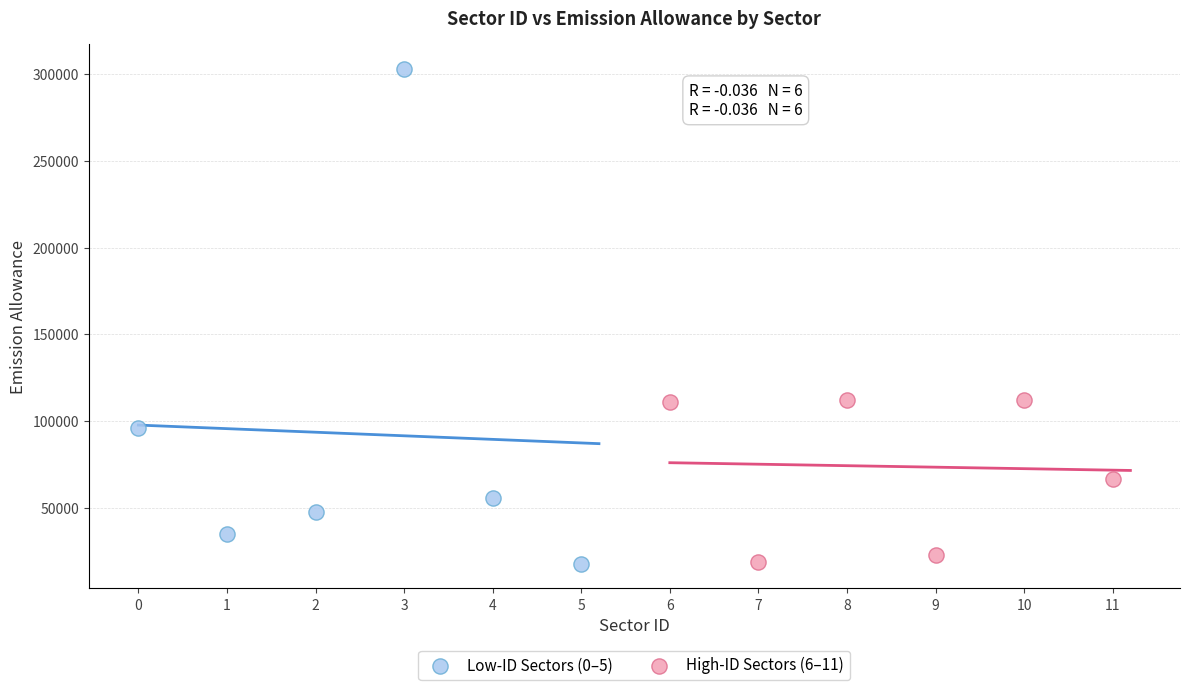

Which series has the widest spread of Y values?

Low-ID Sectors (0–5)